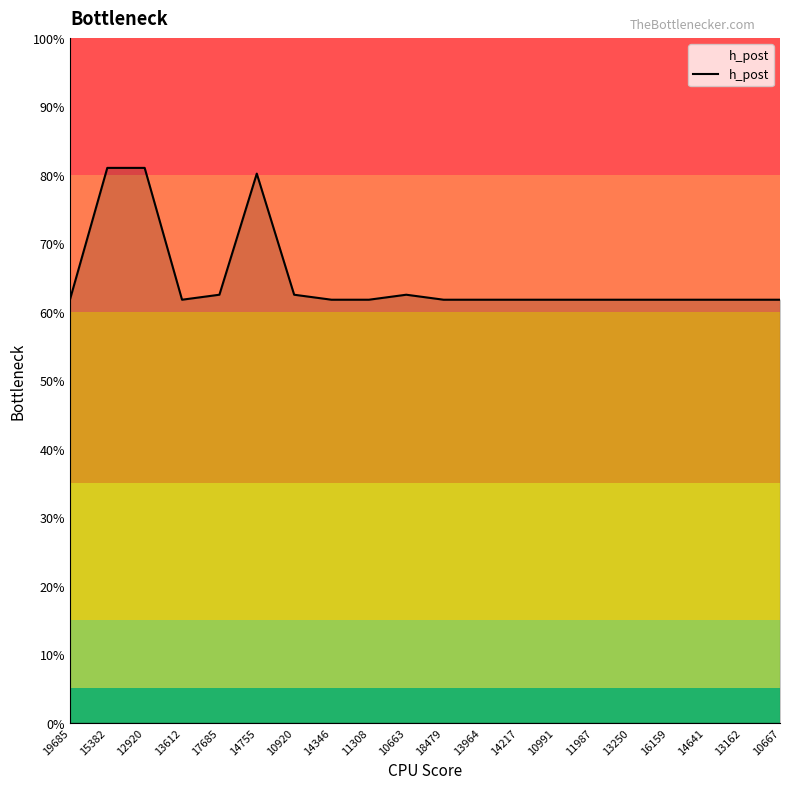

Is this an area chart (filled region under the line)?

Yes